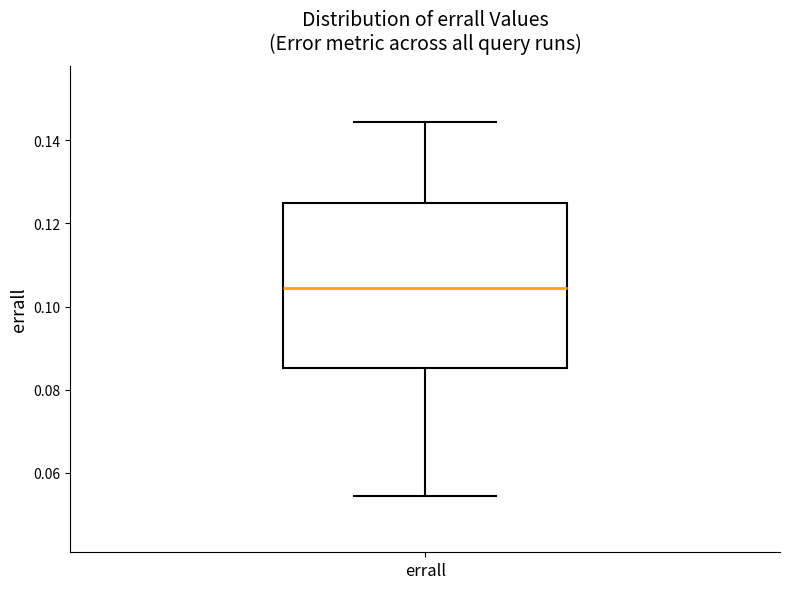

Where does the lower whisker of the box for errall end on the y-axis? The values are not printed on the chart, so give them approximately, as read against the axis.

0.054